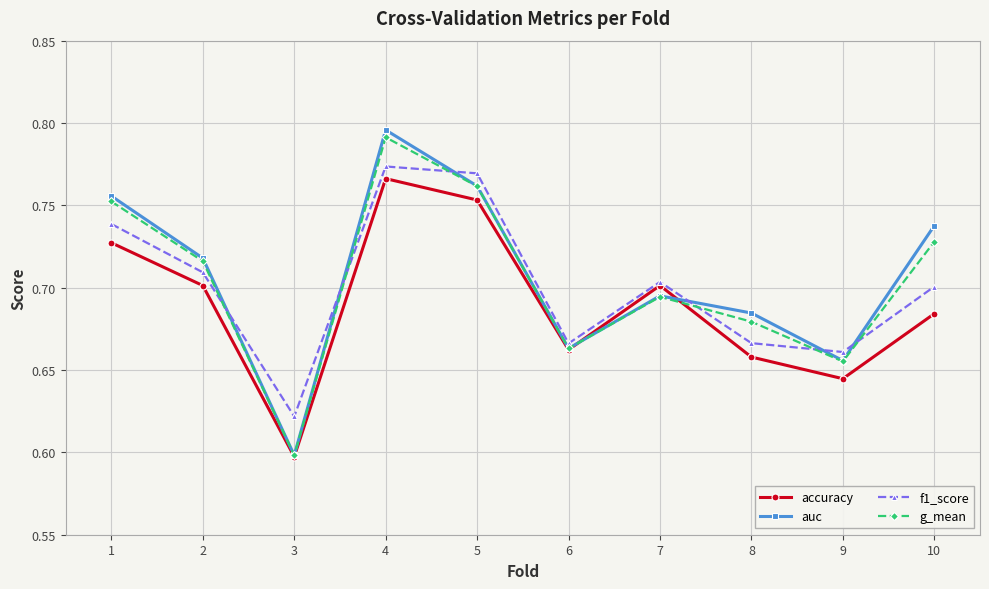

Rank the series by their maximum value, from lowest to highest.

accuracy, f1_score, g_mean, auc